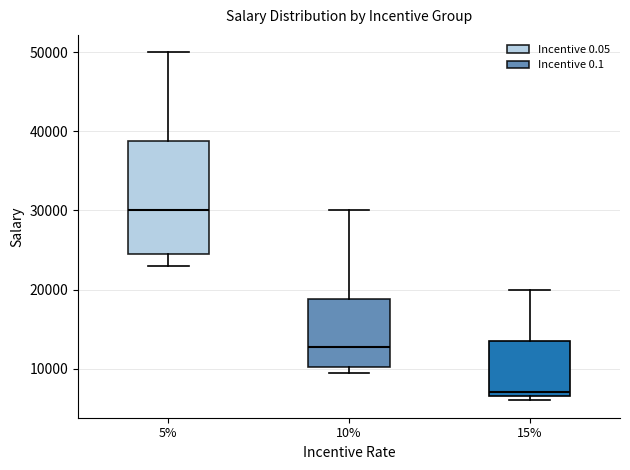

Comparing the boxes themselves (not the whiskers), which one is the tallest?

5%